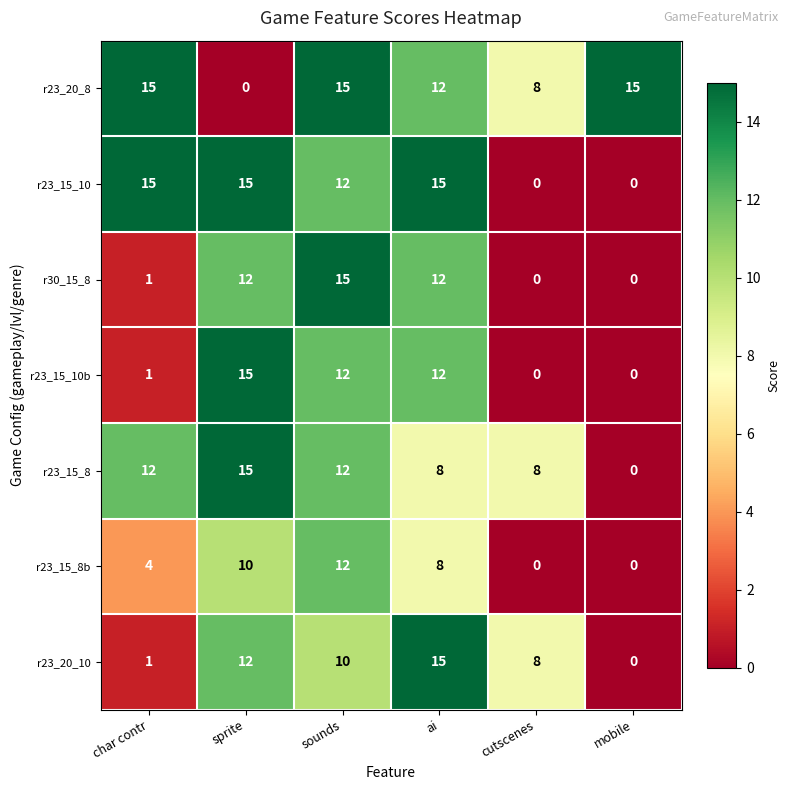

What is the difference between the r23_20_10 values at ai and cutscenes?

7